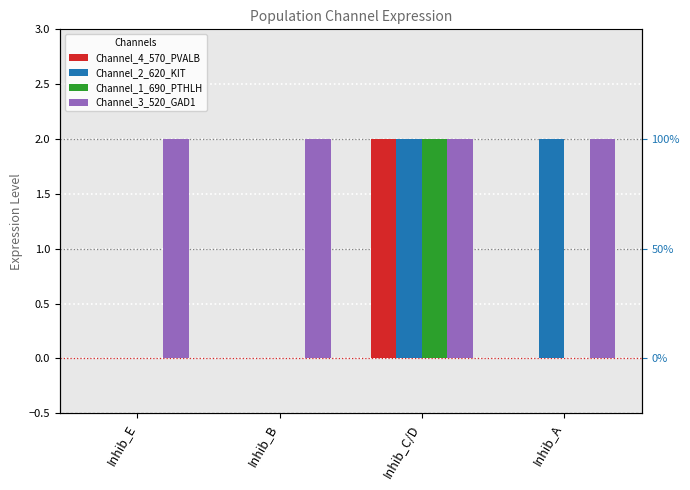

What is the total value across all series at Inhib_E?

2